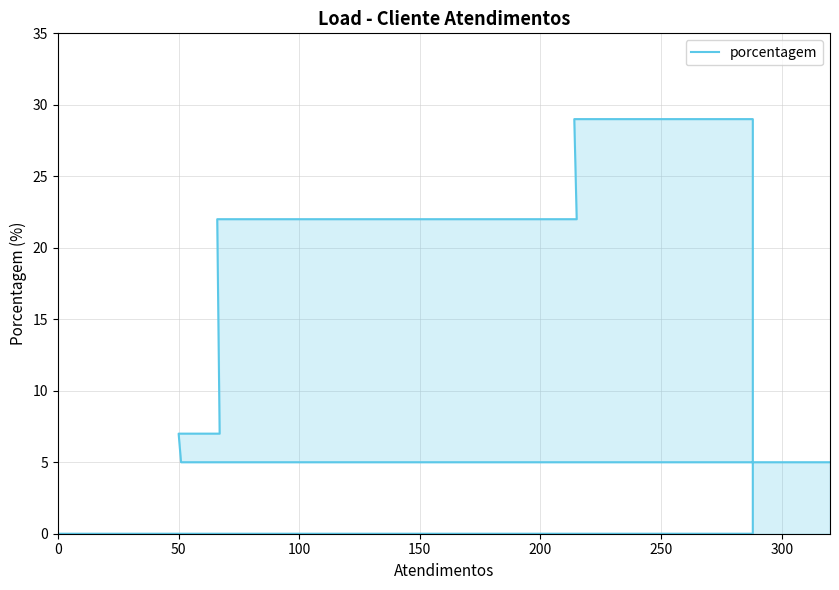

What is the change in value from 100 to 350?

-22